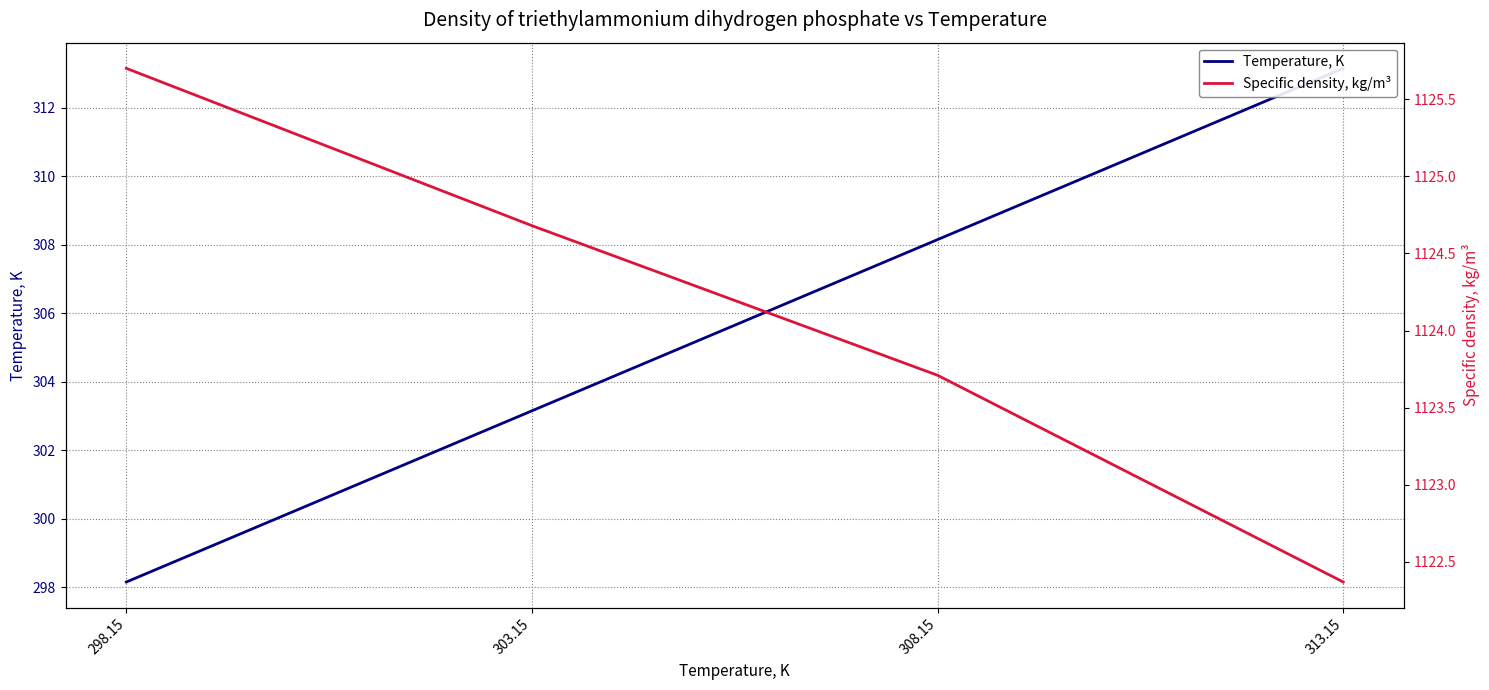

The Temperature, K series shows 298.1 at 298.15. True or false?

True